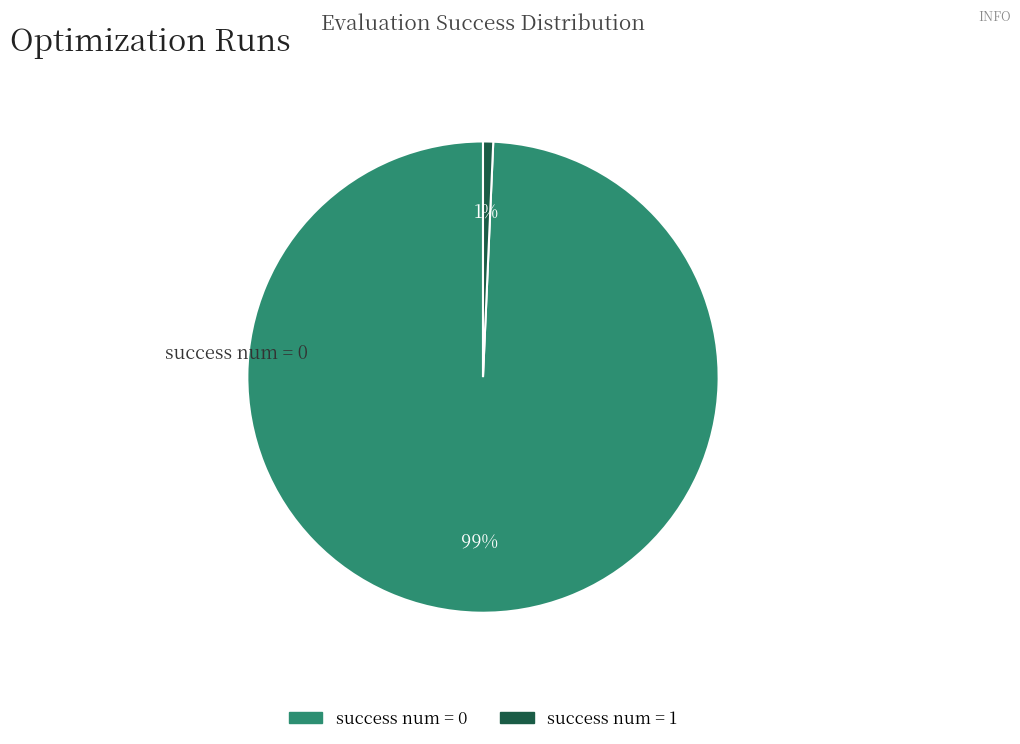

Is there a majority slice in this chart?

Yes